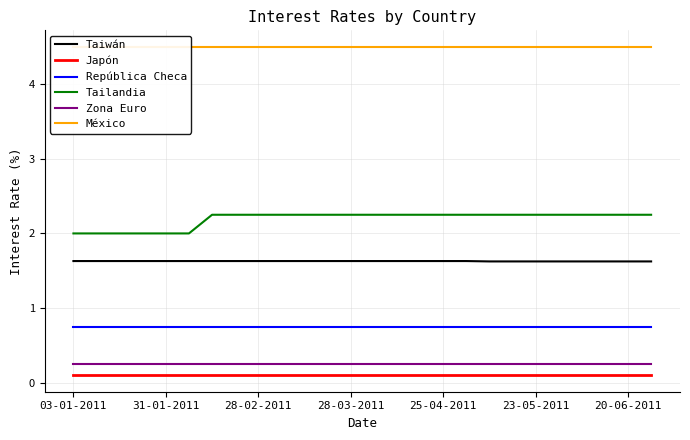

True or false: Tailandia has a value of 2.0 at 03-01-2011.

True